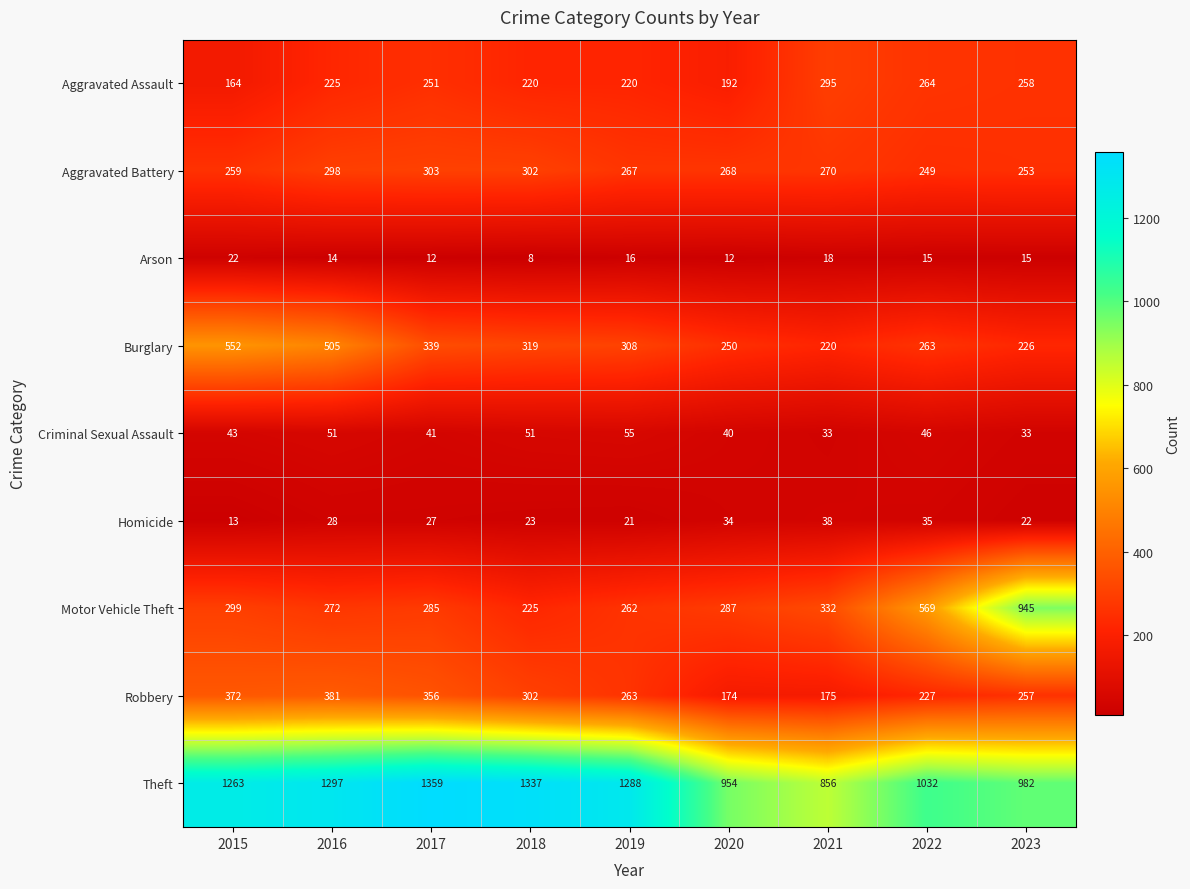

Rank the categories by Robbery value from highest to lowest.

2016, 2015, 2017, 2018, 2019, 2023, 2022, 2021, 2020